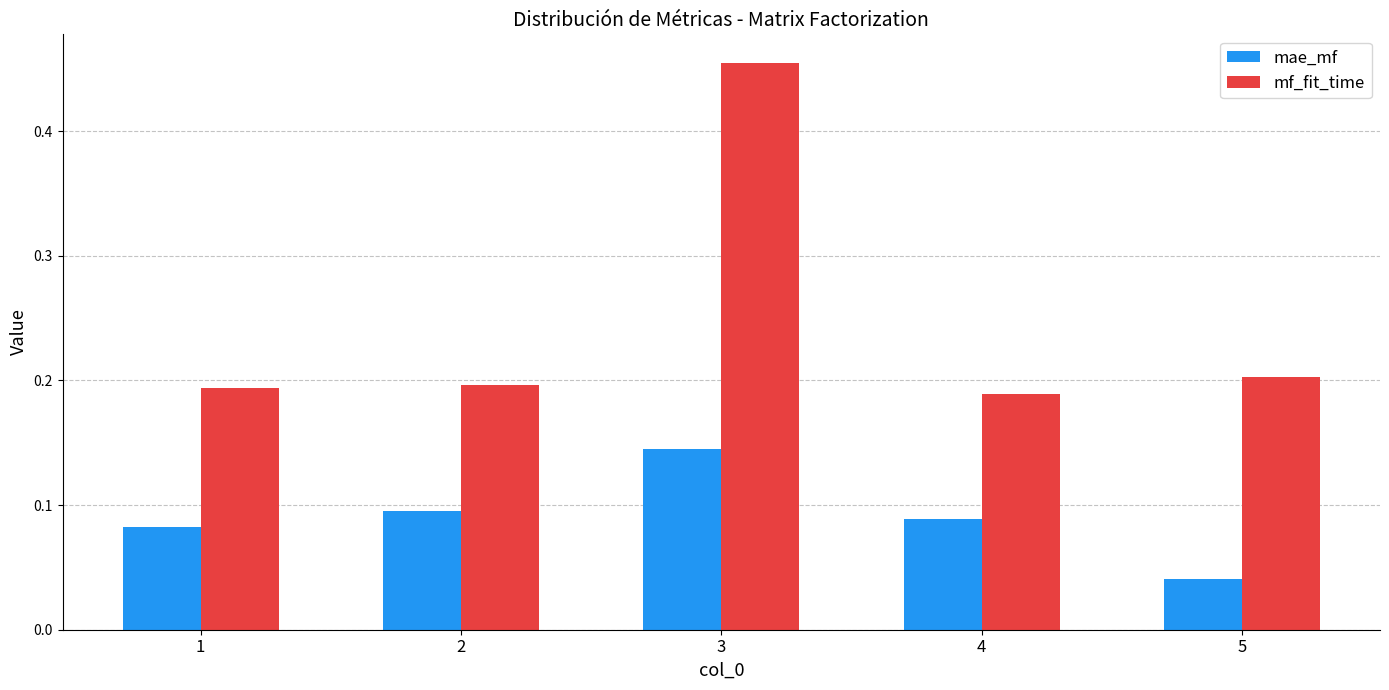

Is the value of mae_mf at 2 greater than the value of mf_fit_time at 5?

No